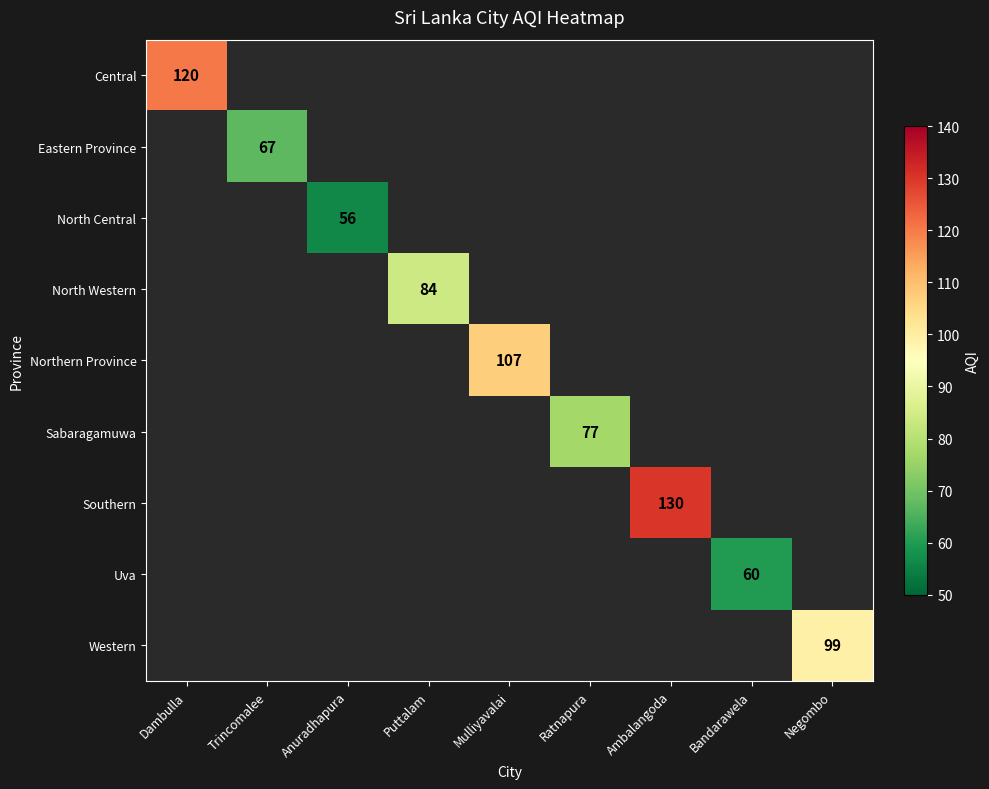

Which category has the lowest value across all series?

Anuradhapura